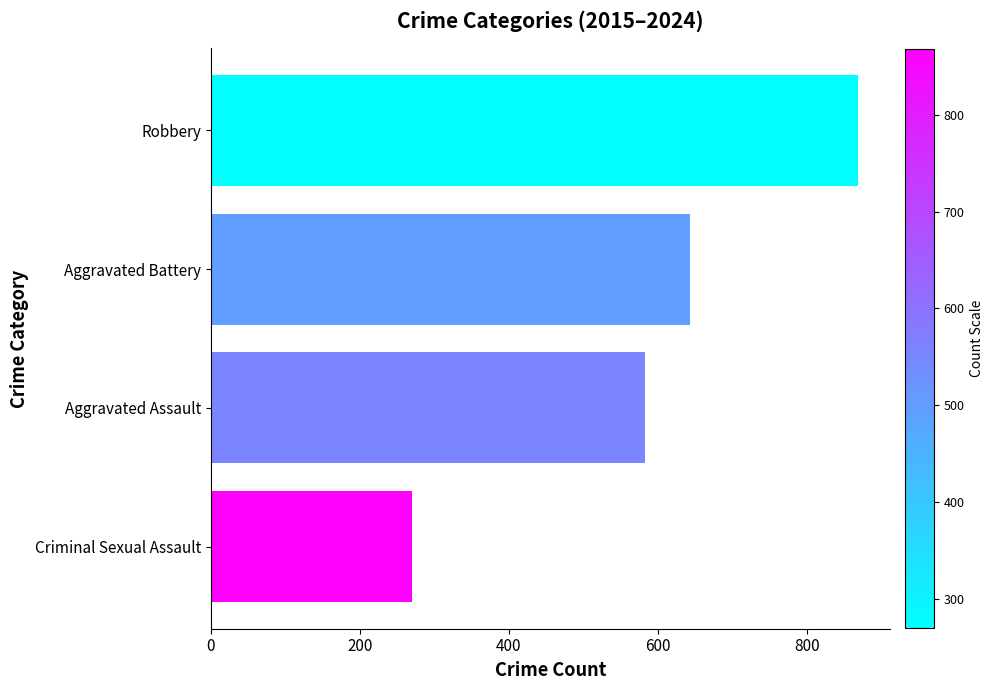

What is the approximate value at Robbery?

868